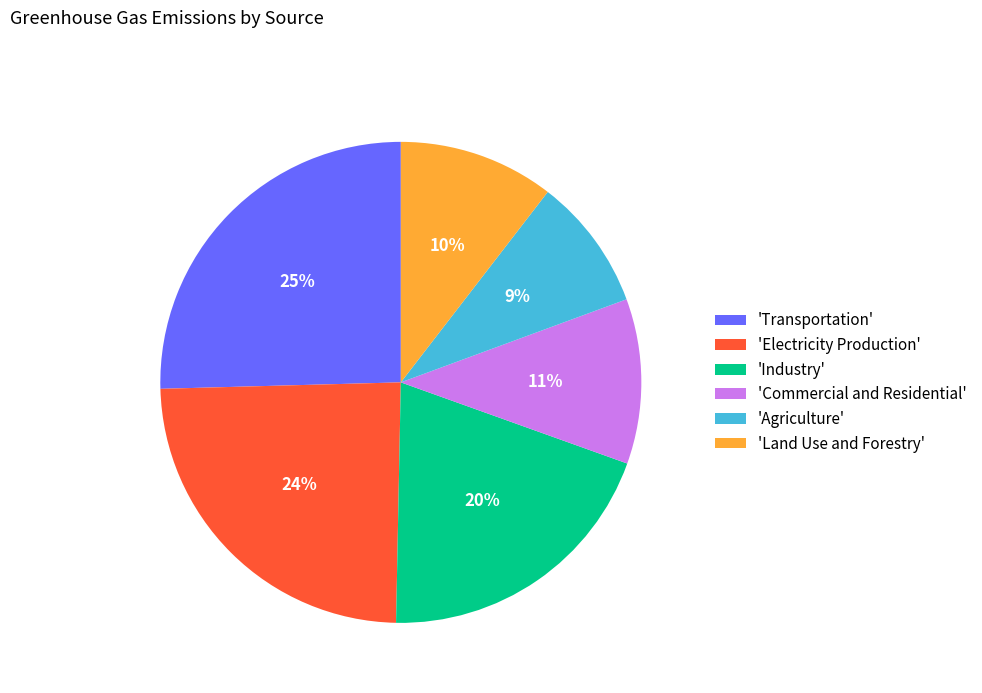

To the nearest percent, what is the average slice percentage?

17%